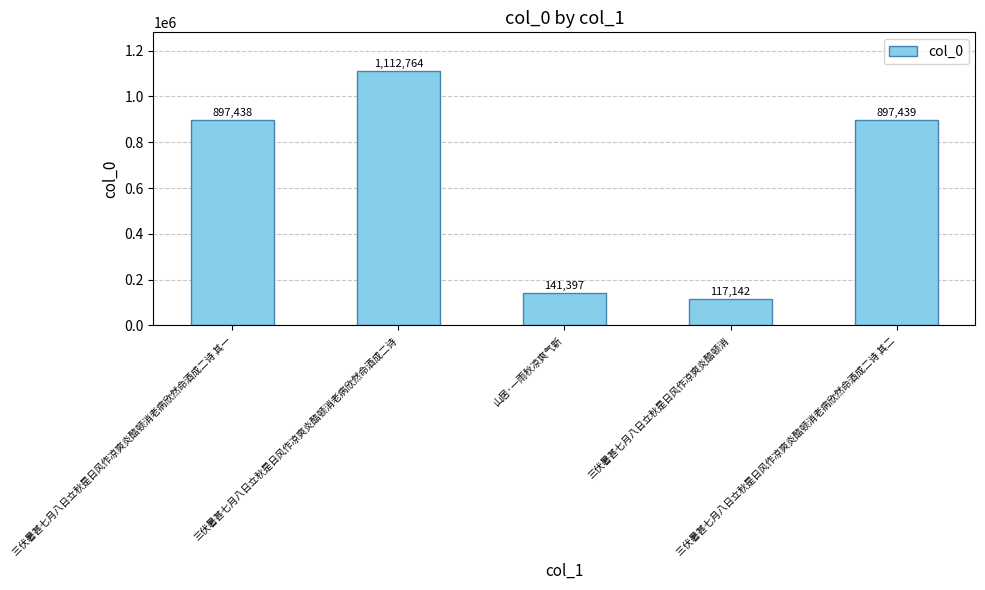

True or false: the data shows 141397 at 山居·一雨秋凉爽气新.

True